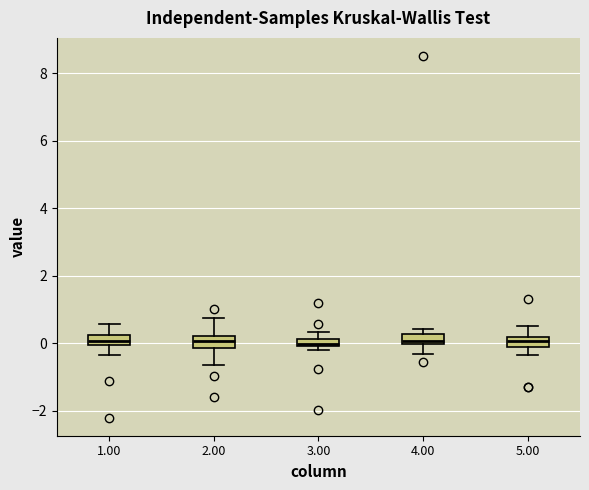

Where is the lower edge of the box at x = 2.00 on the y-axis? The values are not printed on the chart, so give them approximately, as read against the axis.

-0.2